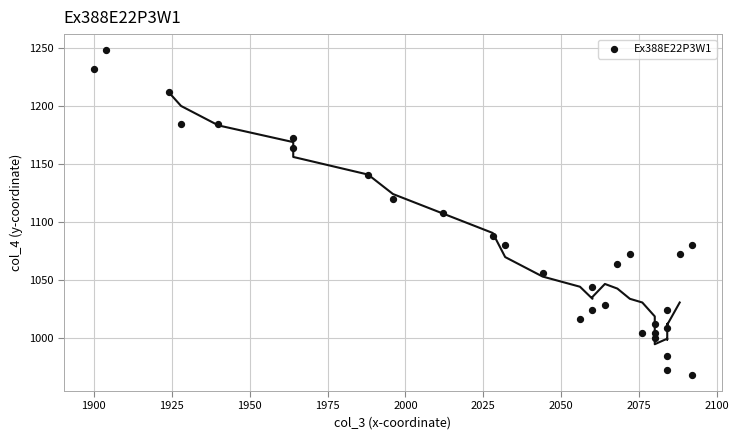

What is the range of X values (max minus min)?

192